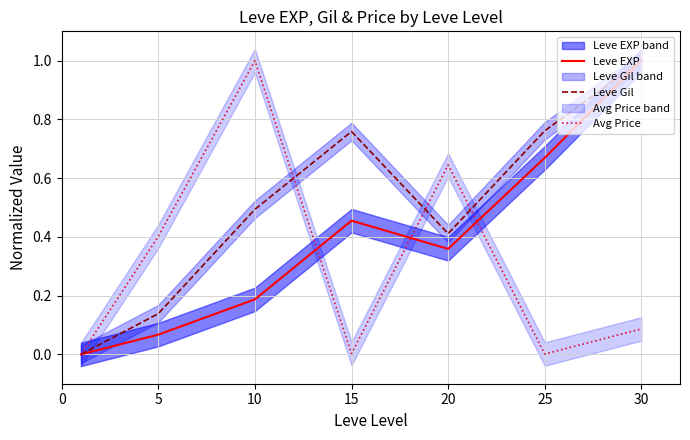

What are all the series names shown in the legend?

Leve EXP, Leve Gil, Avg Price